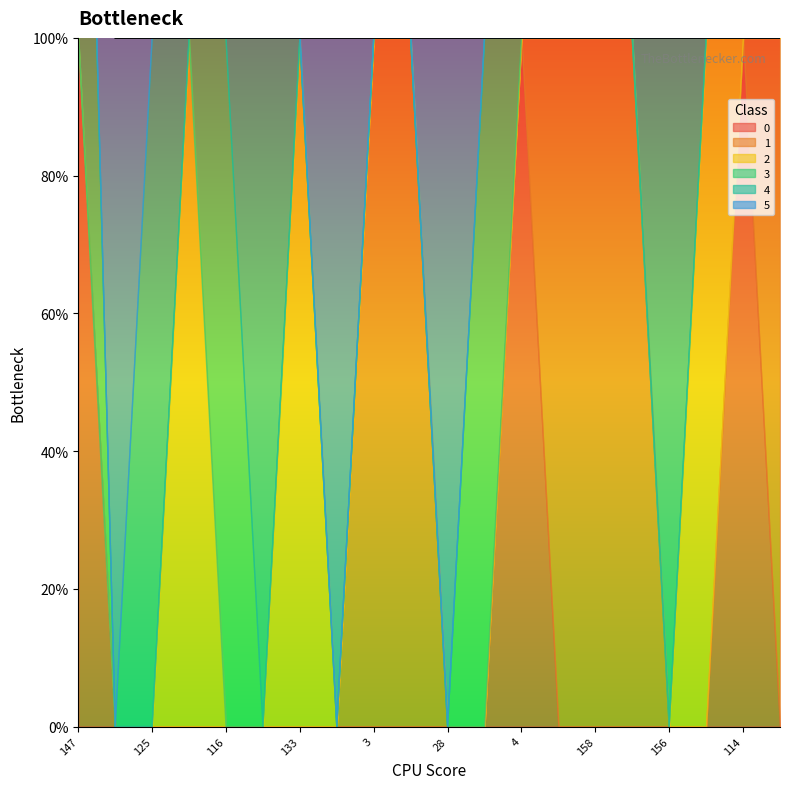

Count the number of categories in the chart.

20